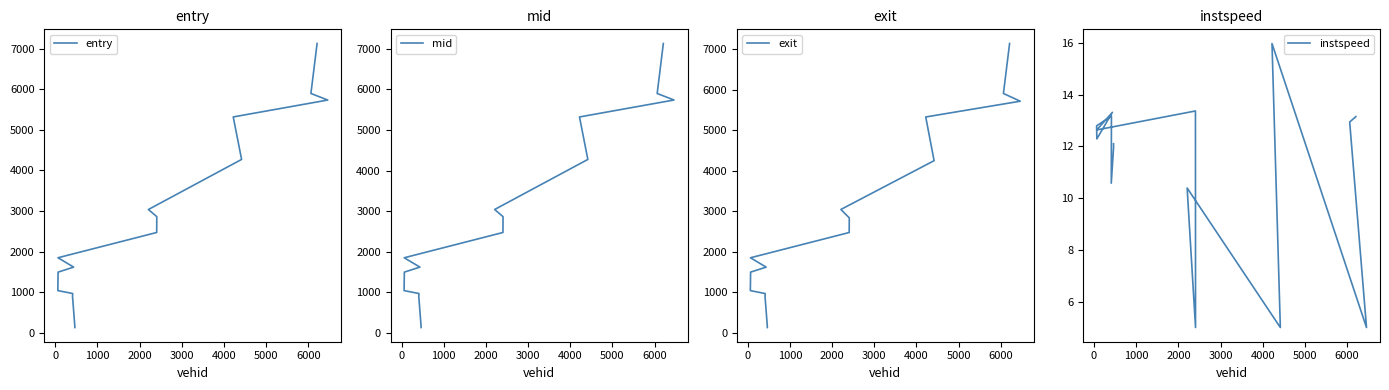

Rank the series by their maximum value, from highest to lowest.

exit, mid, entry, instspeed